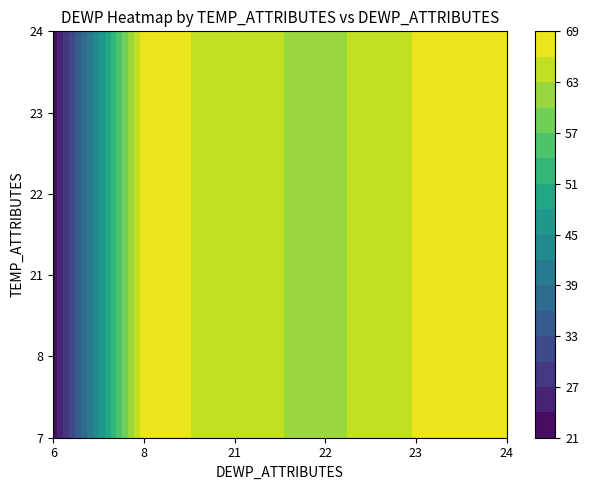

How many values in the 8 series exceed 64?

4